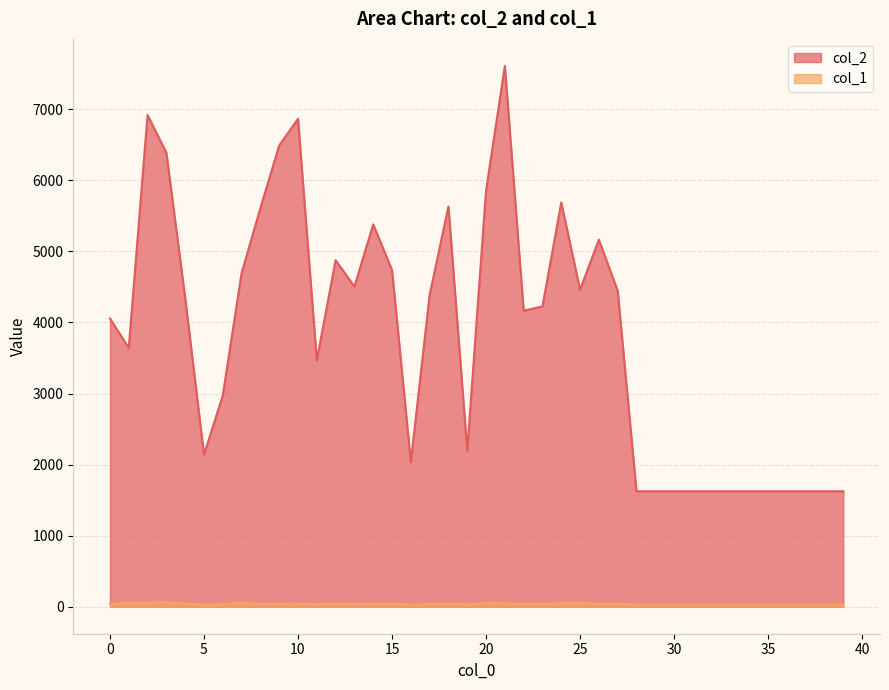

What is the difference between the col_2 values at 3 and 5?

4250